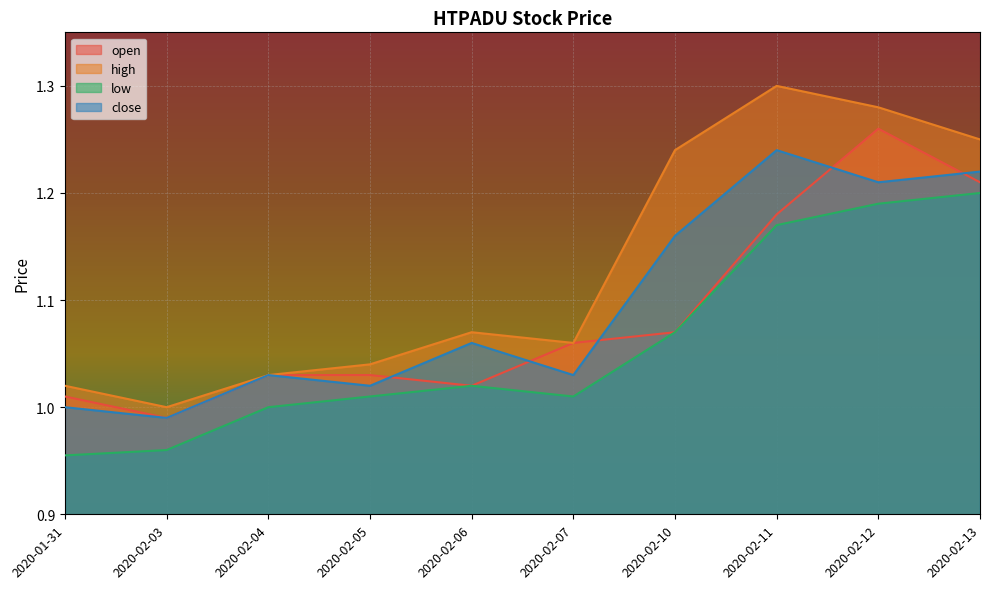

Is it true that high equals 1.2 at 2020-02-10?

True